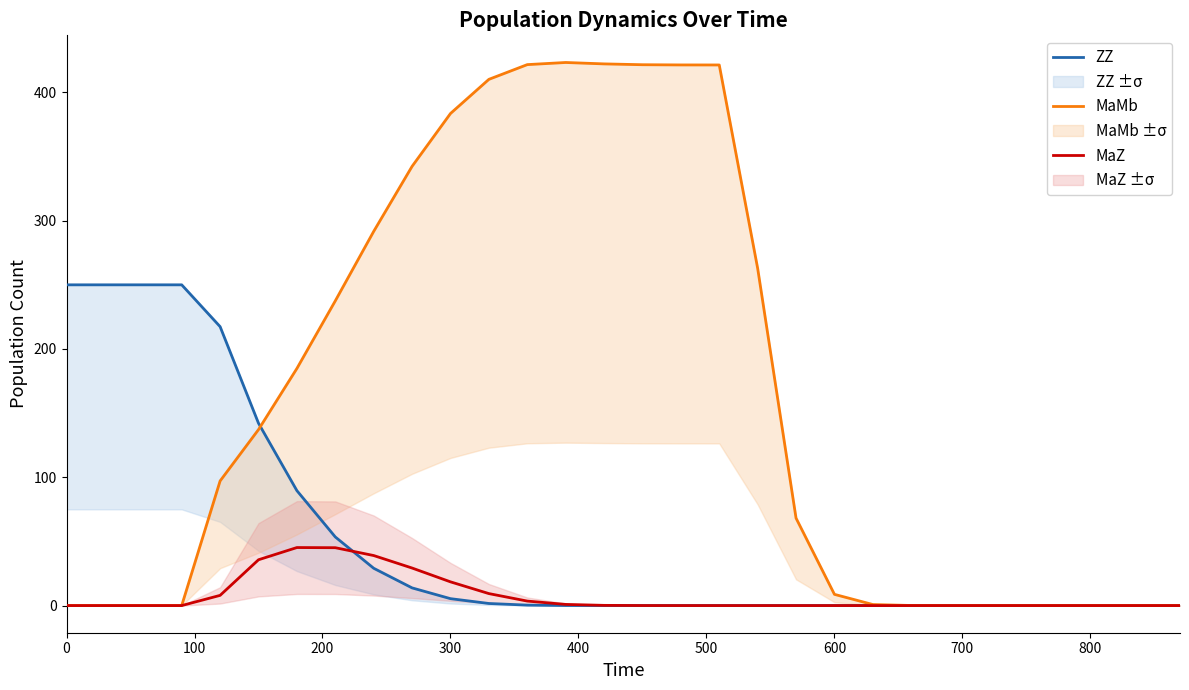

Reading left to right, list all the values displayed in this chart.

ZZ: 250.0	250.0	250.0	250.0	217.4	142.1	89.6	53.5	29.1	13.8	5.4	1.6	0.3	0.1	0.0	0.0	0.0	0.0	0.0	0.0	0.0	0.0	0.0	0.0	0.0	0.0	0.0	0.0	0.0	0.0
MaMb: 0.0	0.0	0.0	0.0	97.1	137.2	184.8	237.5	291.6	342.4	383.5	410.2	421.7	423.3	422.2	421.6	421.4	421.4	262.9	68.2	8.7	0.8	0.1	0.0	0.0	0.0	0.0	0.0	0.0	0.0
MaZ: 0.0	0.0	0.0	0.0	7.9	35.7	45.2	45.1	39.0	29.3	18.5	9.3	3.5	0.9	0.2	0.0	0.0	0.0	0.0	0.0	0.0	0.0	0.0	0.0	0.0	0.0	0.0	0.0	0.0	0.0